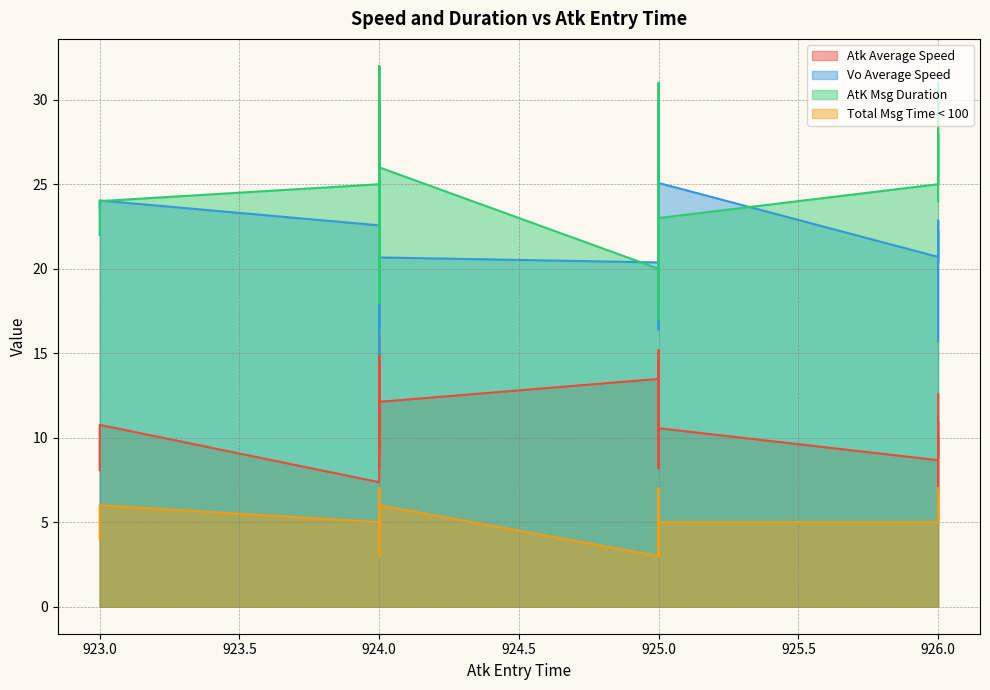

Reading left to right, list all the values displayed in this chart.

Atk Average Speed: 8.1	9.5	7.4	9.2	8.8	10.9	11.2	13.8	10.8	9.4	14.9	8.8	12.4	10.6	9.0	8.7	10.0	15.2	8.2	8.1	13.3	9.0	11.0	13.9	16.1	6.7	13.5	11.1	11.8	11.0	12.1	11.8	9.6	13.5	14.4	13.9	12.6	13.5	12.1	14.2
Vo Average Speed: 23.6	19.9	22.6	20.9	20.4	20.7	21.6	19.6	24.0	22.3	21.6	22.9	16.4	25.1	20.3	20.7	21.2	21.7	20.0	23.9	20.1	19.6	21.0	17.1	18.6	21.2	20.4	20.6	20.3	23.0	23.6	15.0	18.2	21.1	20.1	17.2	15.7	22.8	20.7	16.6
AtK Msg Duration: 22.0	30.0	25.0	20.0	27.0	28.0	23.0	21.0	24.0	25.0	22.0	27.0	25.0	23.0	25.0	25.0	28.0	17.0	28.0	28.0	24.0	31.0	20.0	30.0	18.0	31.0	20.0	22.0	21.0	23.0	20.0	32.0	27.0	18.0	18.0	24.0	24.0	23.0	26.0	32.0
Total Msg Time < 100: 4.0	6.0	5.0	4.0	6.0	6.0	6.0	5.0	6.0	5.0	5.0	7.0	4.0	5.0	6.0	5.0	6.0	3.0	7.0	7.0	5.0	7.0	3.0	7.0	3.0	7.0	3.0	5.0	4.0	6.0	4.0	6.0	6.0	4.0	4.0	6.0	5.0	6.0	6.0	7.0